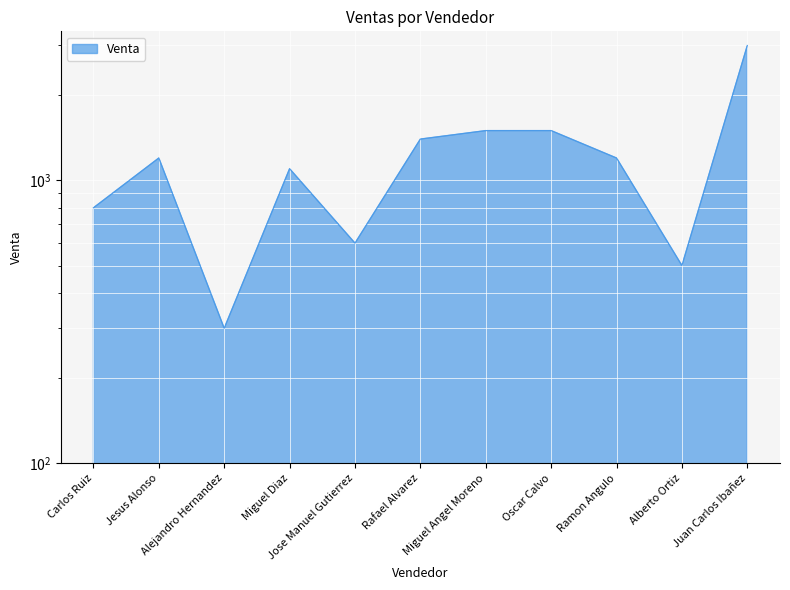

What is the greatest value displayed?

3000